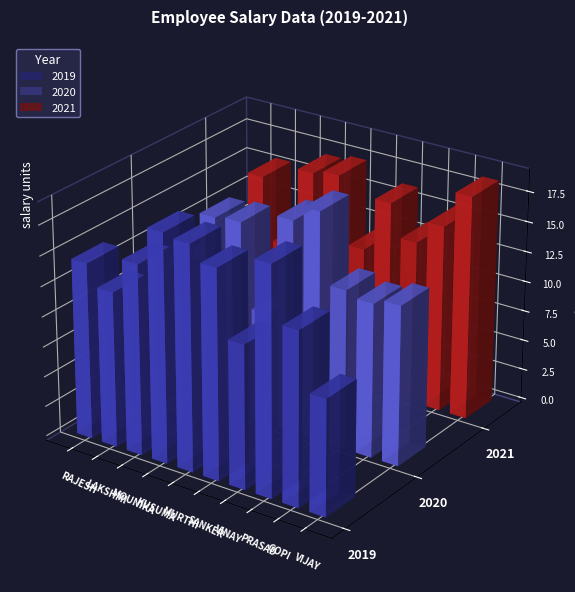

List the series in order of their peak value, lowest first.

2021, 2019, 2020